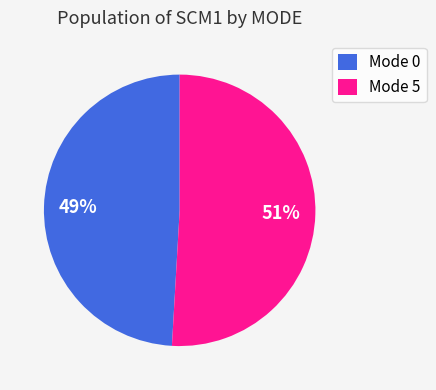

How many slices are in this pie chart?

2